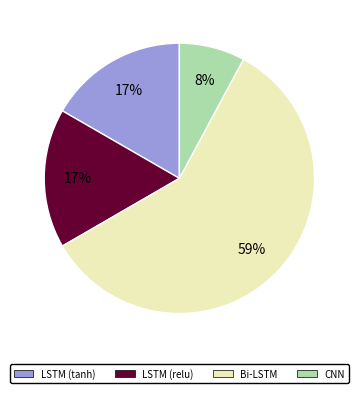

Is there any slice that represents more than half of the pie?

Yes